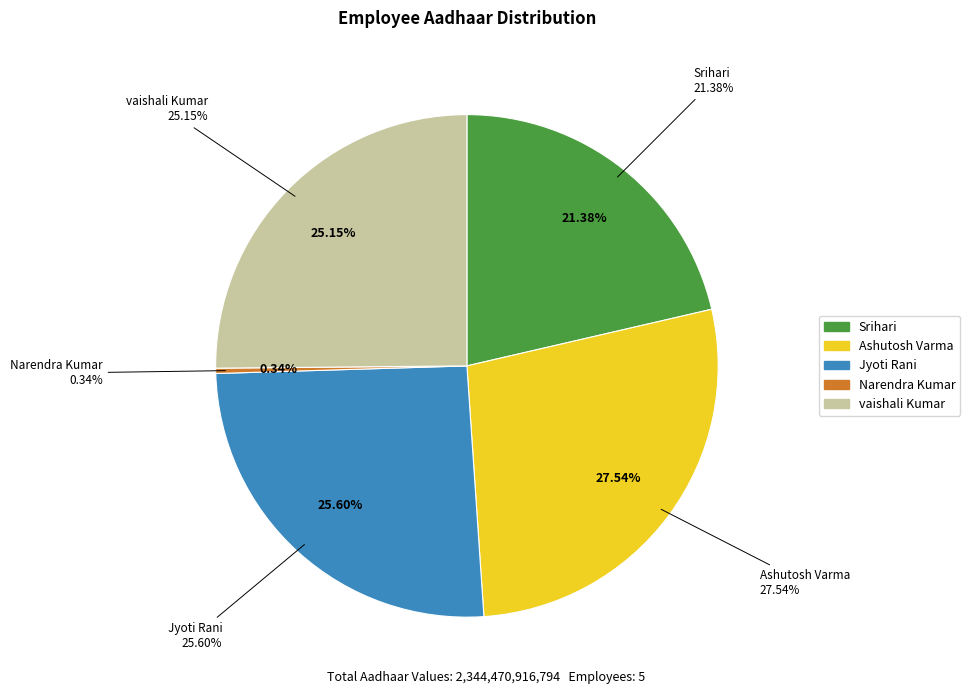

Does any single category account for the majority?

No